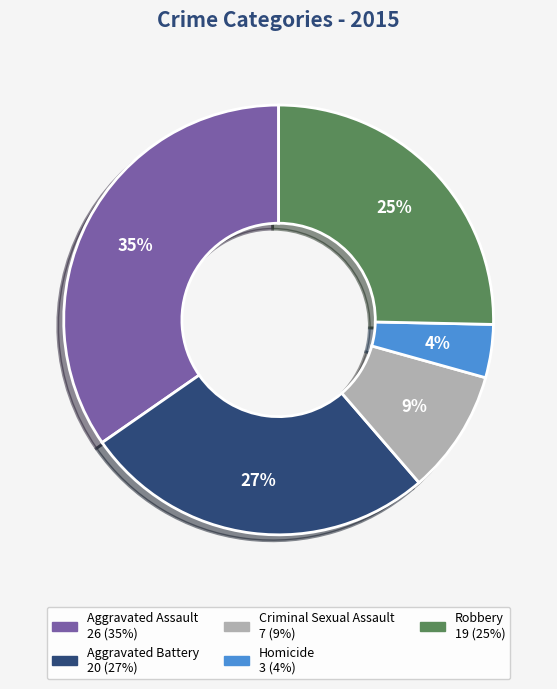

Does Homicide represent more than half of the total?

No